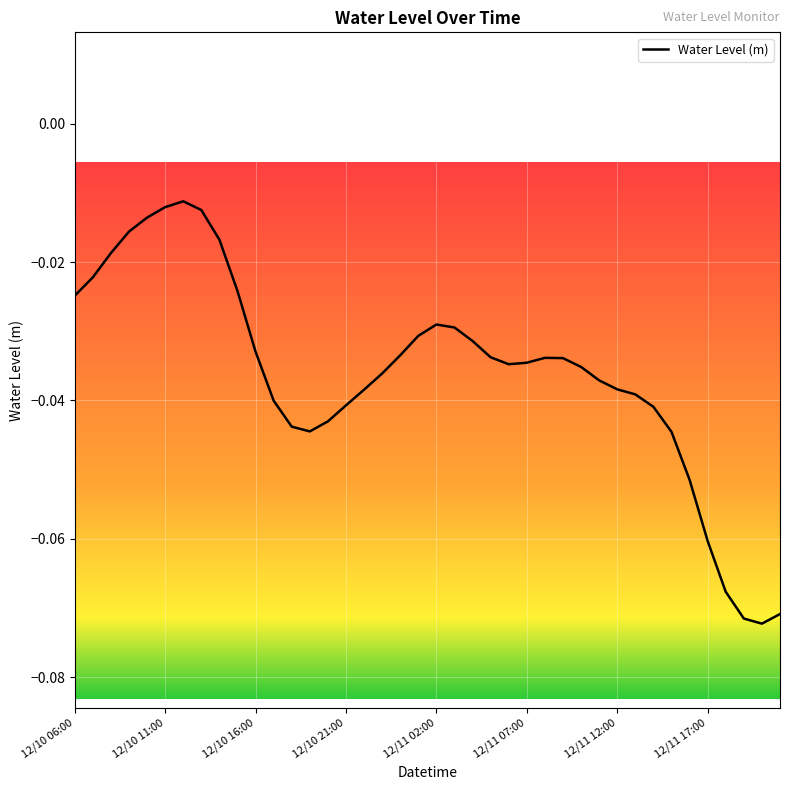

What is the label of the 2nd point from the left?

12/10 07:00